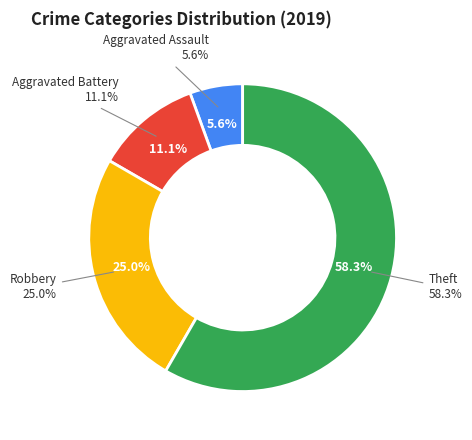

What percentage is the Theft slice, to the nearest percent?

58%